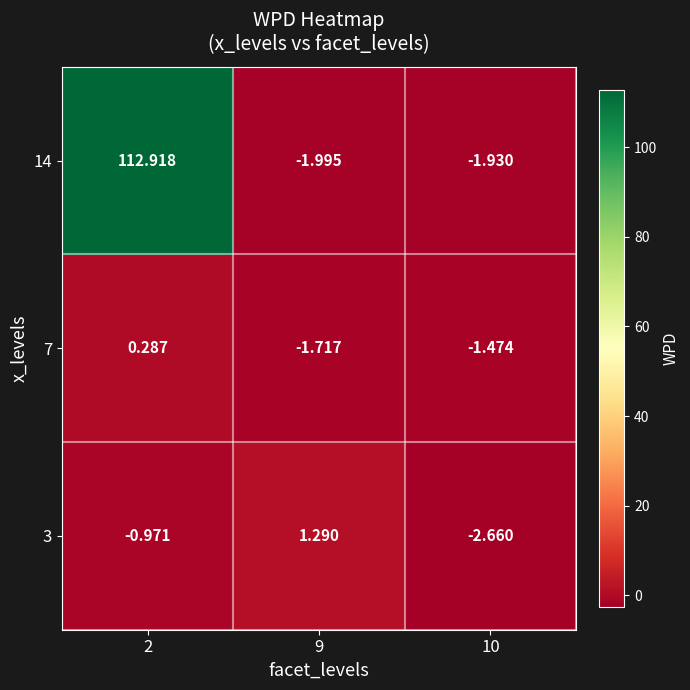

Is the value of 7 at 9 greater than the value of 14 at 10?

Yes